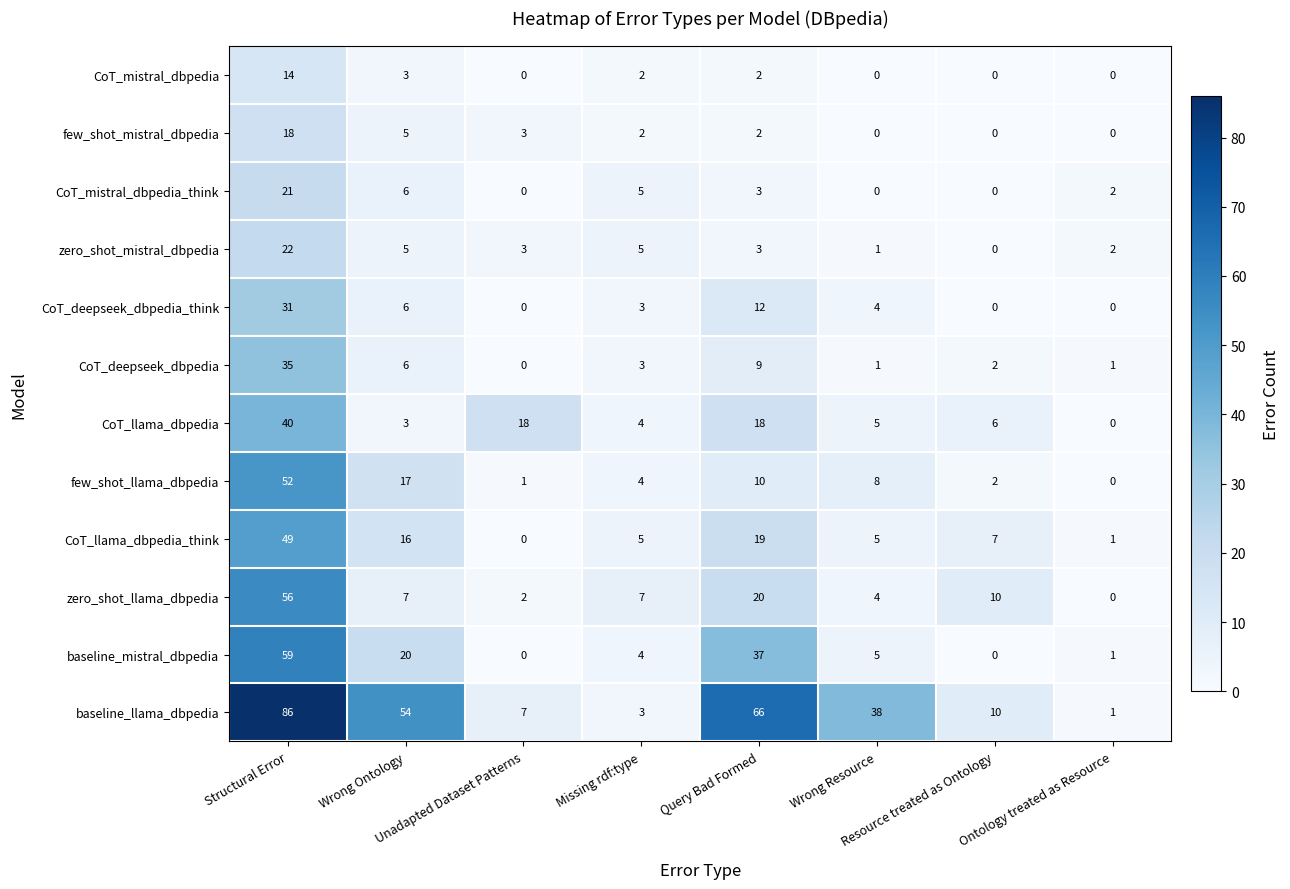

What is the maximum value for CoT_mistral_dbpedia_think?

21